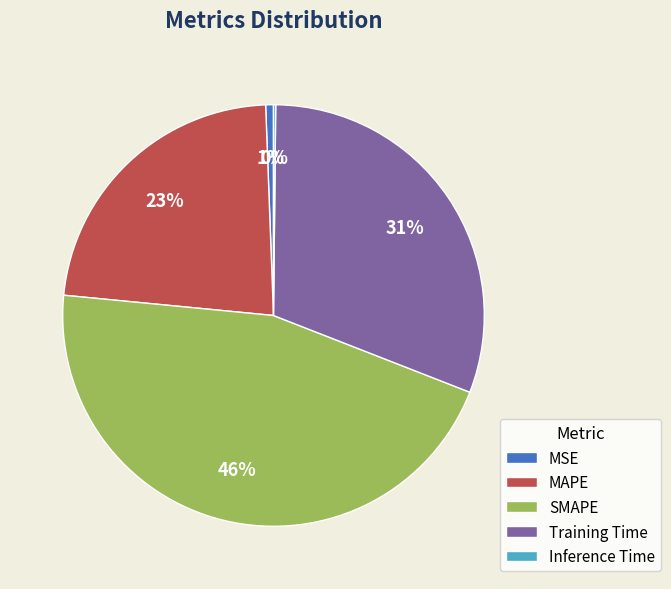

Does Training Time account for over 50% of the chart?

No